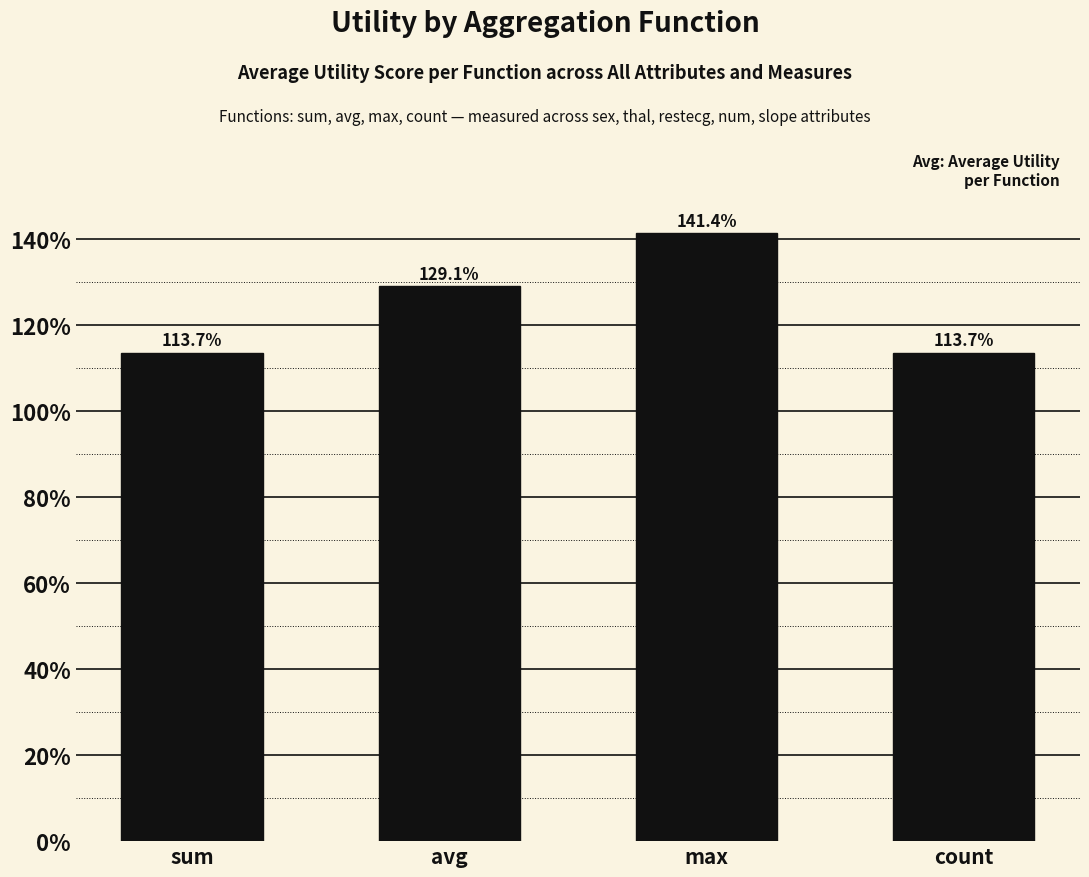

List the labels in order of value, smallest first.

sum, count, avg, max